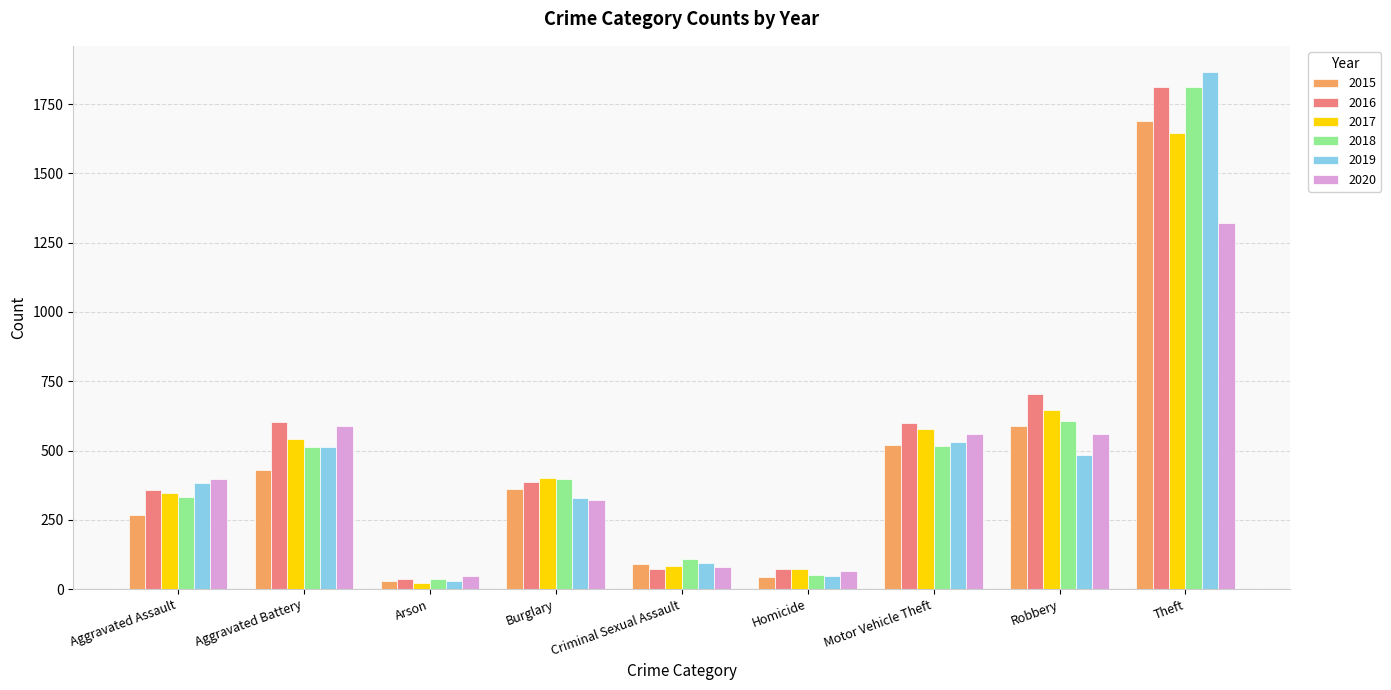

At which category is the sum across all series the highest?

Theft